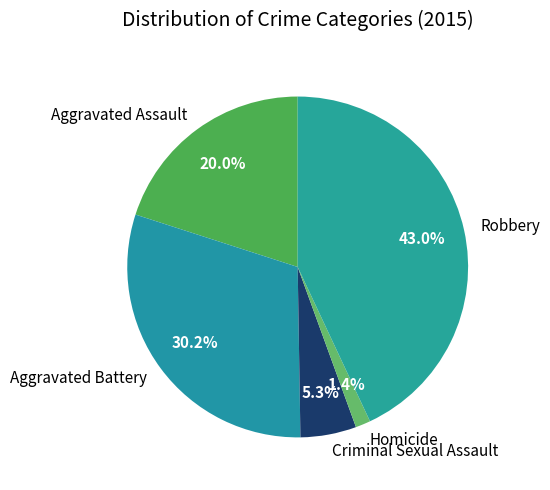

The Criminal Sexual Assault slice represents 5% of the pie. True or false?

True